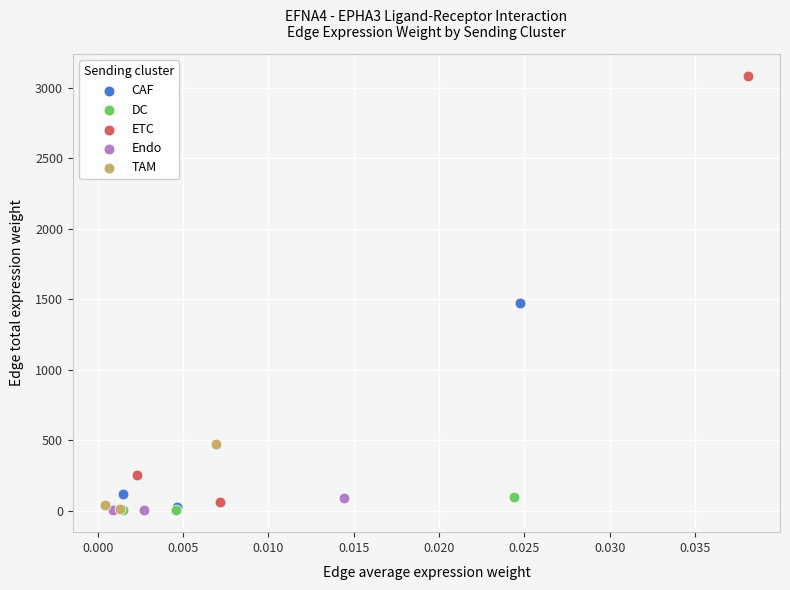

Which series contains the highest Y value?

ETC